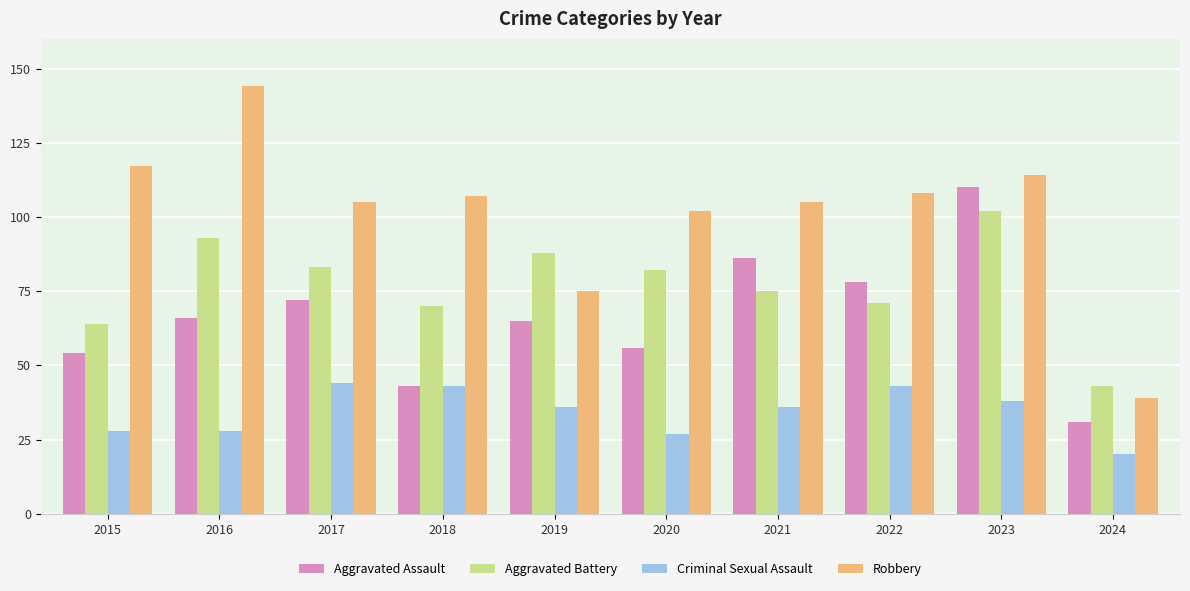

Rank the series at 2023 from highest to lowest value.

Robbery, Aggravated Assault, Aggravated Battery, Criminal Sexual Assault